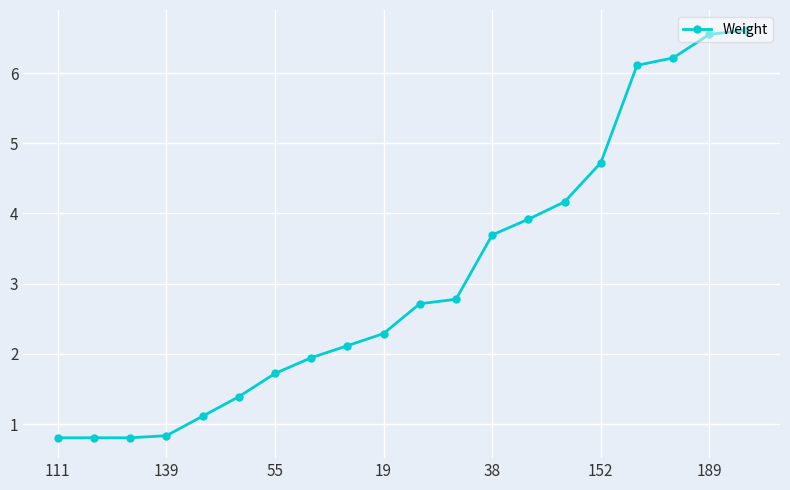

What is the value of the 9th point from the left?

2.1